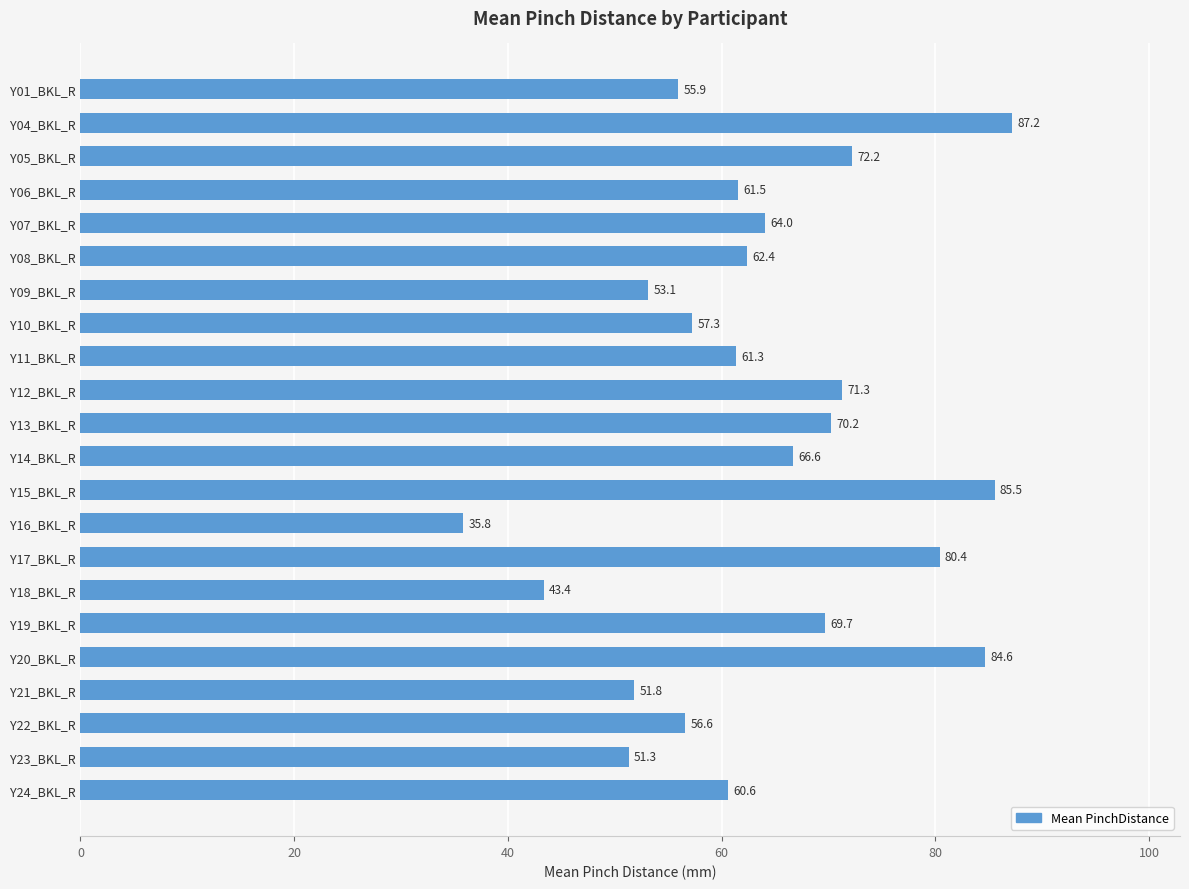

Rank the categories by value from lowest to highest.

Y16_BKL_R, Y18_BKL_R, Y23_BKL_R, Y21_BKL_R, Y09_BKL_R, Y01_BKL_R, Y22_BKL_R, Y10_BKL_R, Y24_BKL_R, Y11_BKL_R, Y06_BKL_R, Y08_BKL_R, Y07_BKL_R, Y14_BKL_R, Y19_BKL_R, Y13_BKL_R, Y12_BKL_R, Y05_BKL_R, Y17_BKL_R, Y20_BKL_R, Y15_BKL_R, Y04_BKL_R